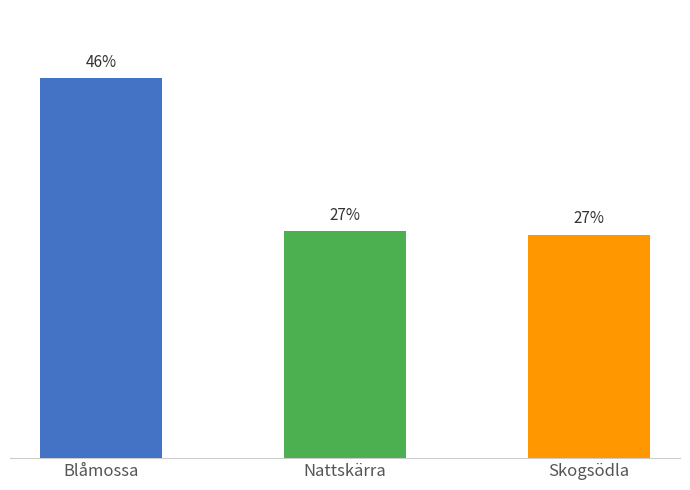

True or false: the data shows 43219 at Blåmossa.

False